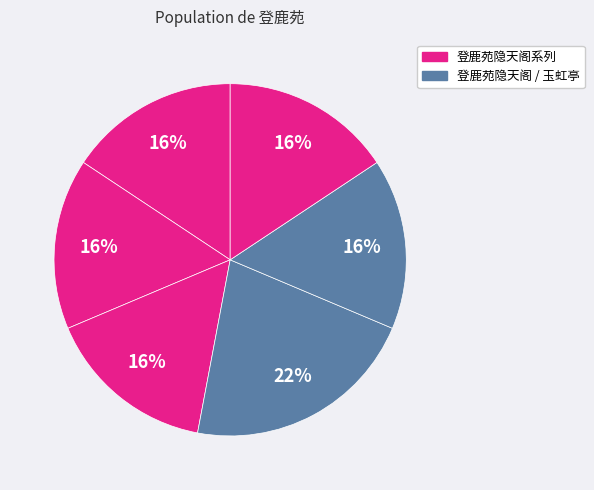

How many slices are in this pie chart?

6